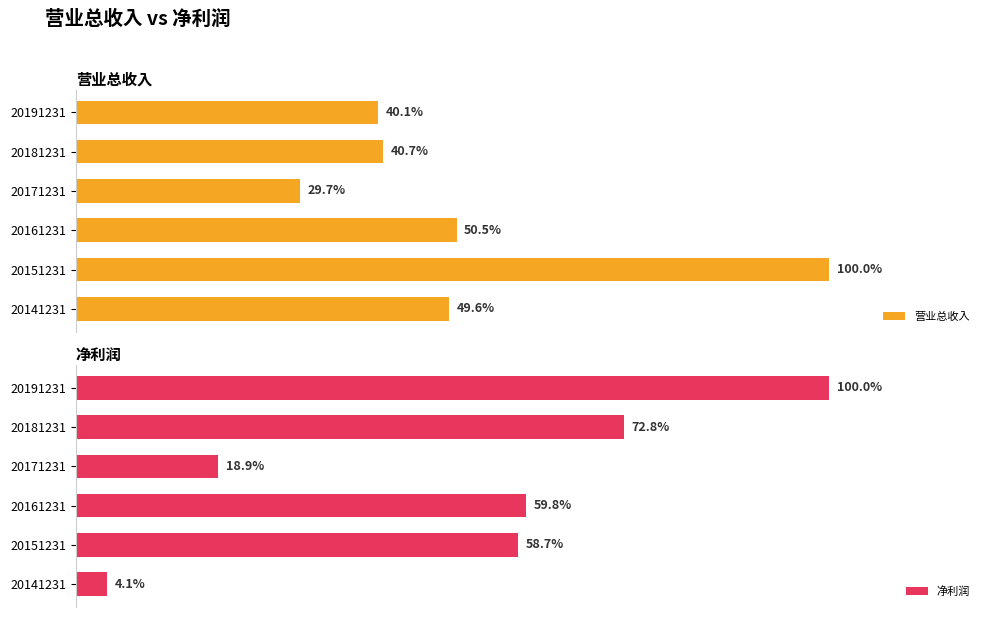

Which series has the widest spread of values?

净利润